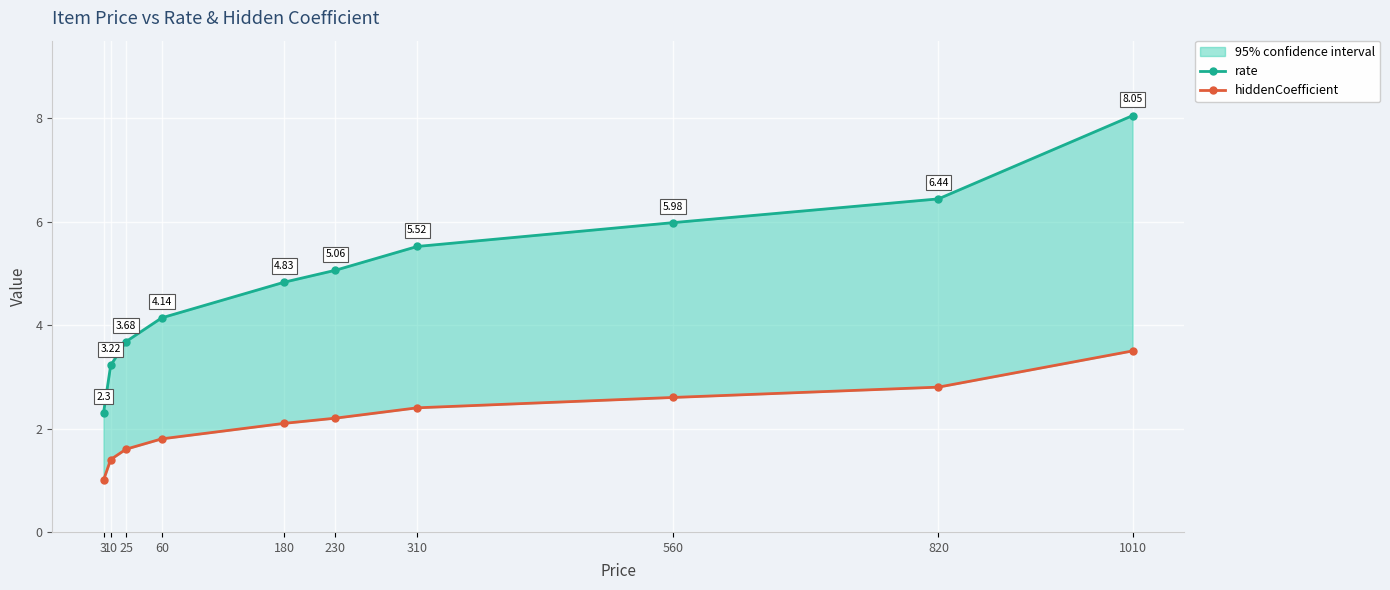

Reading left to right, list all the values displayed in this chart.

rate: 3=2.3	10=3.2	25=3.7	60=4.1	180=4.8	230=5.1	310=5.5	560=6.0	820=6.4	1010=8.1
hiddenCoefficient: 3=1.0	10=1.4	25=1.6	60=1.8	180=2.1	230=2.2	310=2.4	560=2.6	820=2.8	1010=3.5